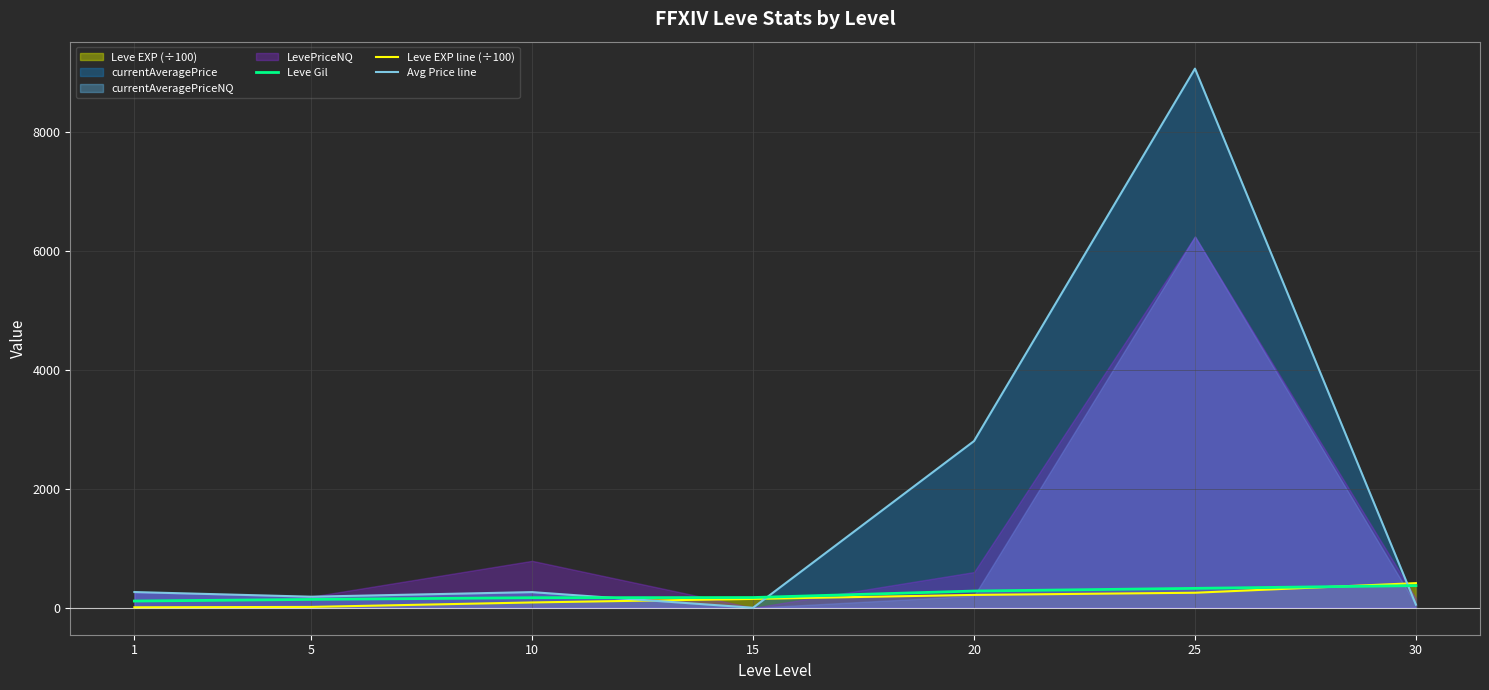

Which label corresponds to the largest value in the chart?

25